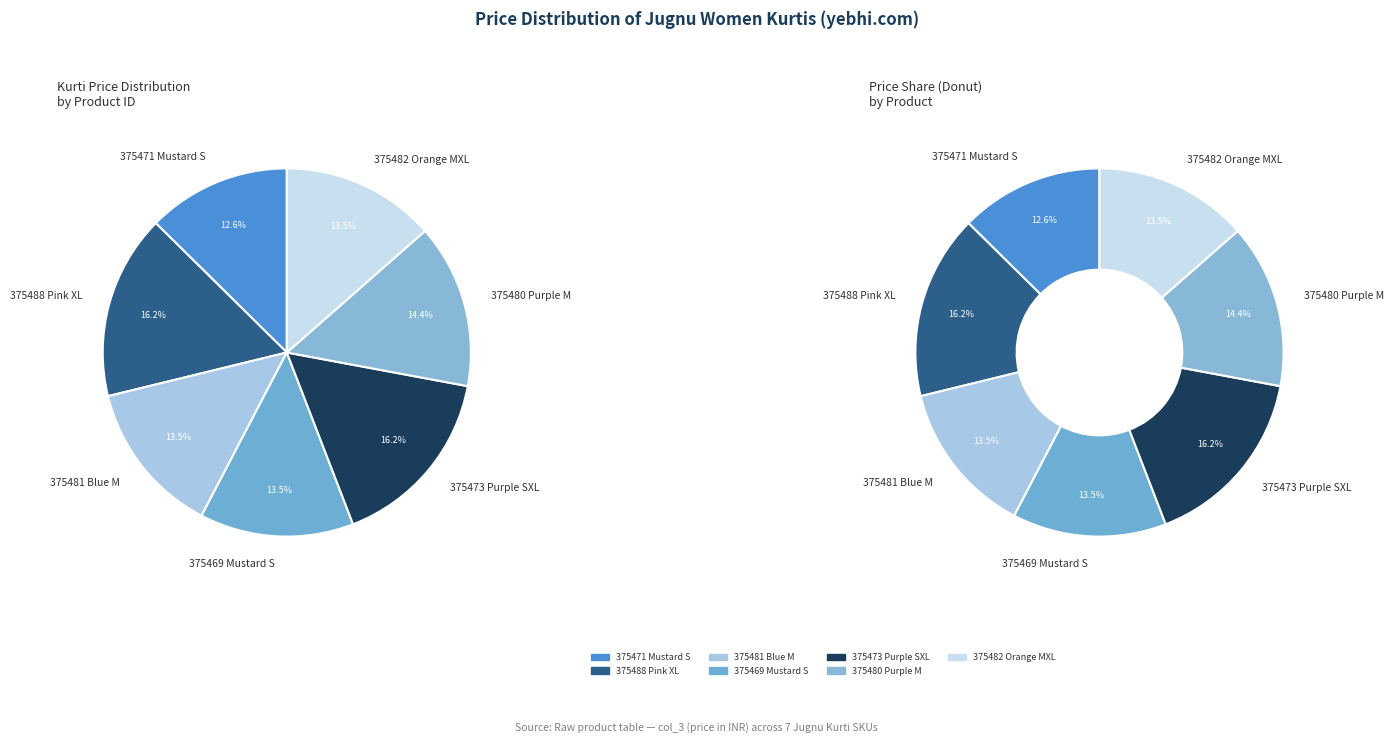

To the nearest percent, what portion does 375482 Orange MXL represent?

14%